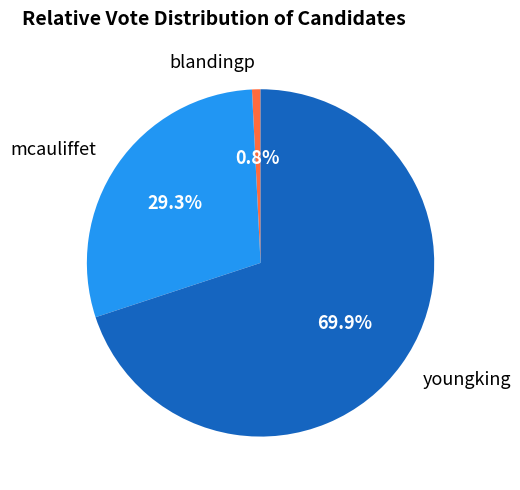

The youngking slice represents 70% of the pie. True or false?

True